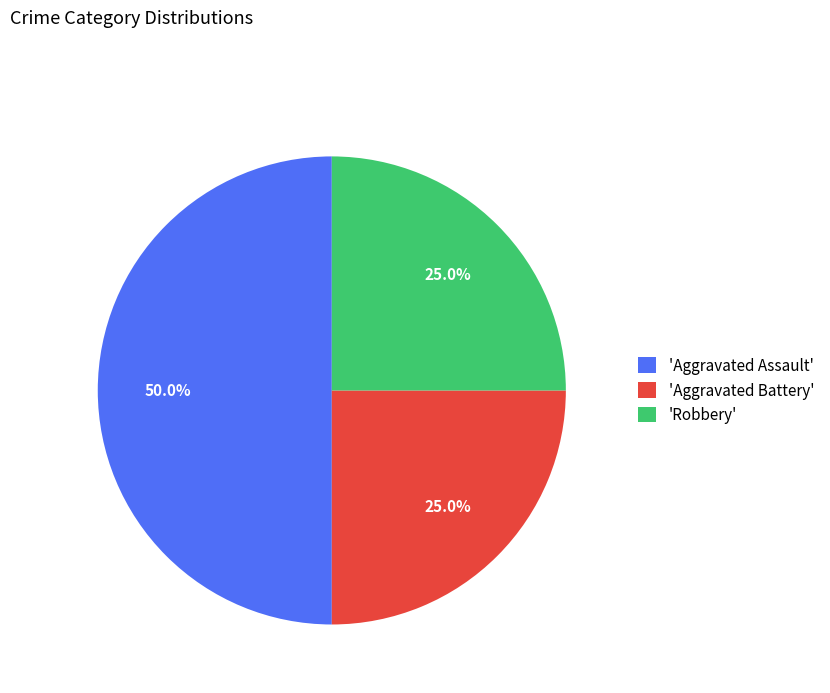

What percentage do 'Aggravated Battery' and 'Robbery' together represent?

50.0%